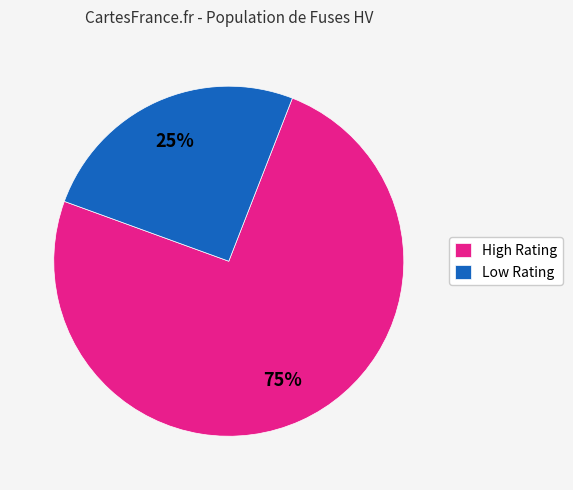

Is there any slice that represents more than half of the pie?

Yes